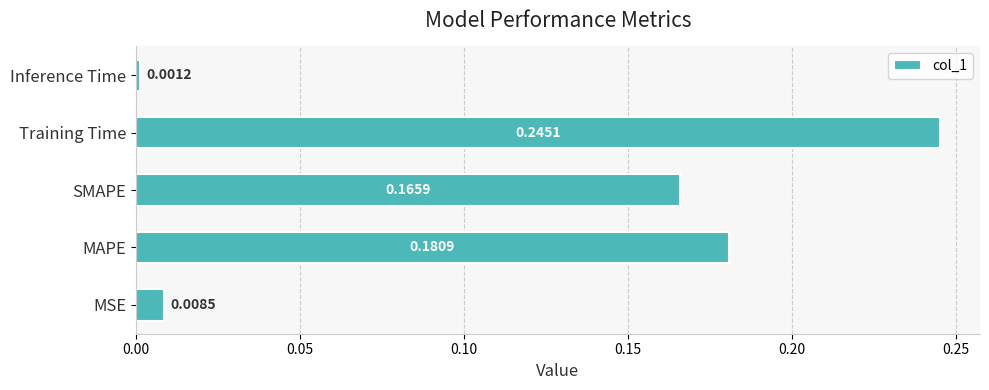

Rank the categories by value from highest to lowest.

Training Time, MAPE, SMAPE, MSE, Inference Time